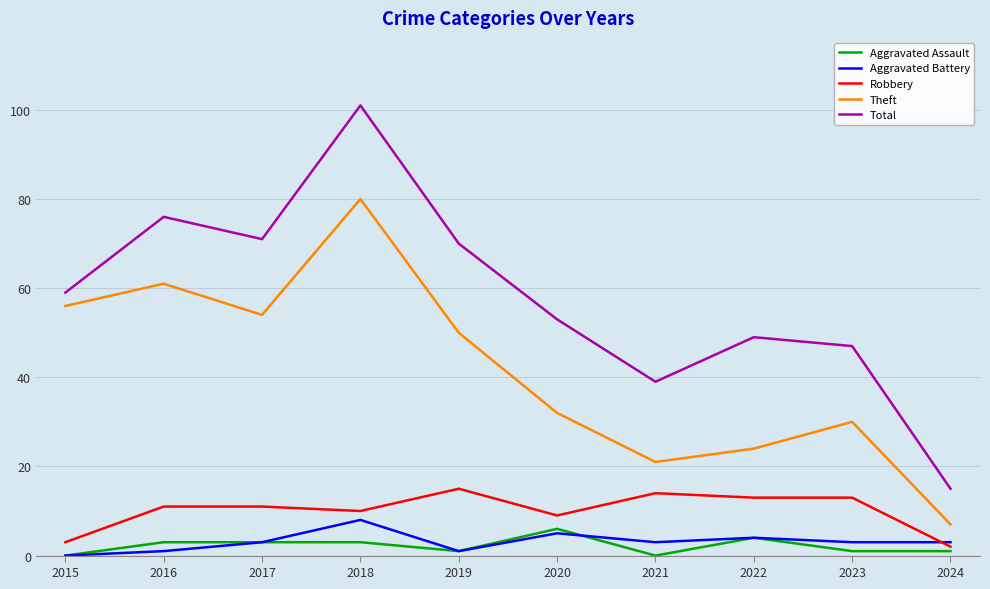

What is the spread (max minus min) of values at 2024?

14